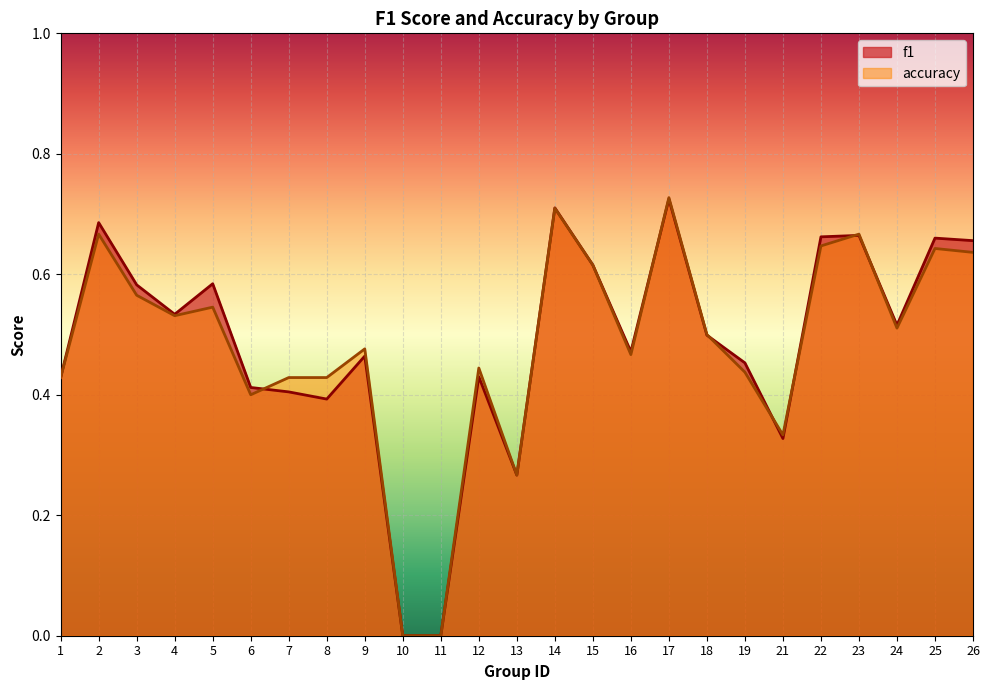

What is the sum of the f1 values at 1 and 19?

0.9